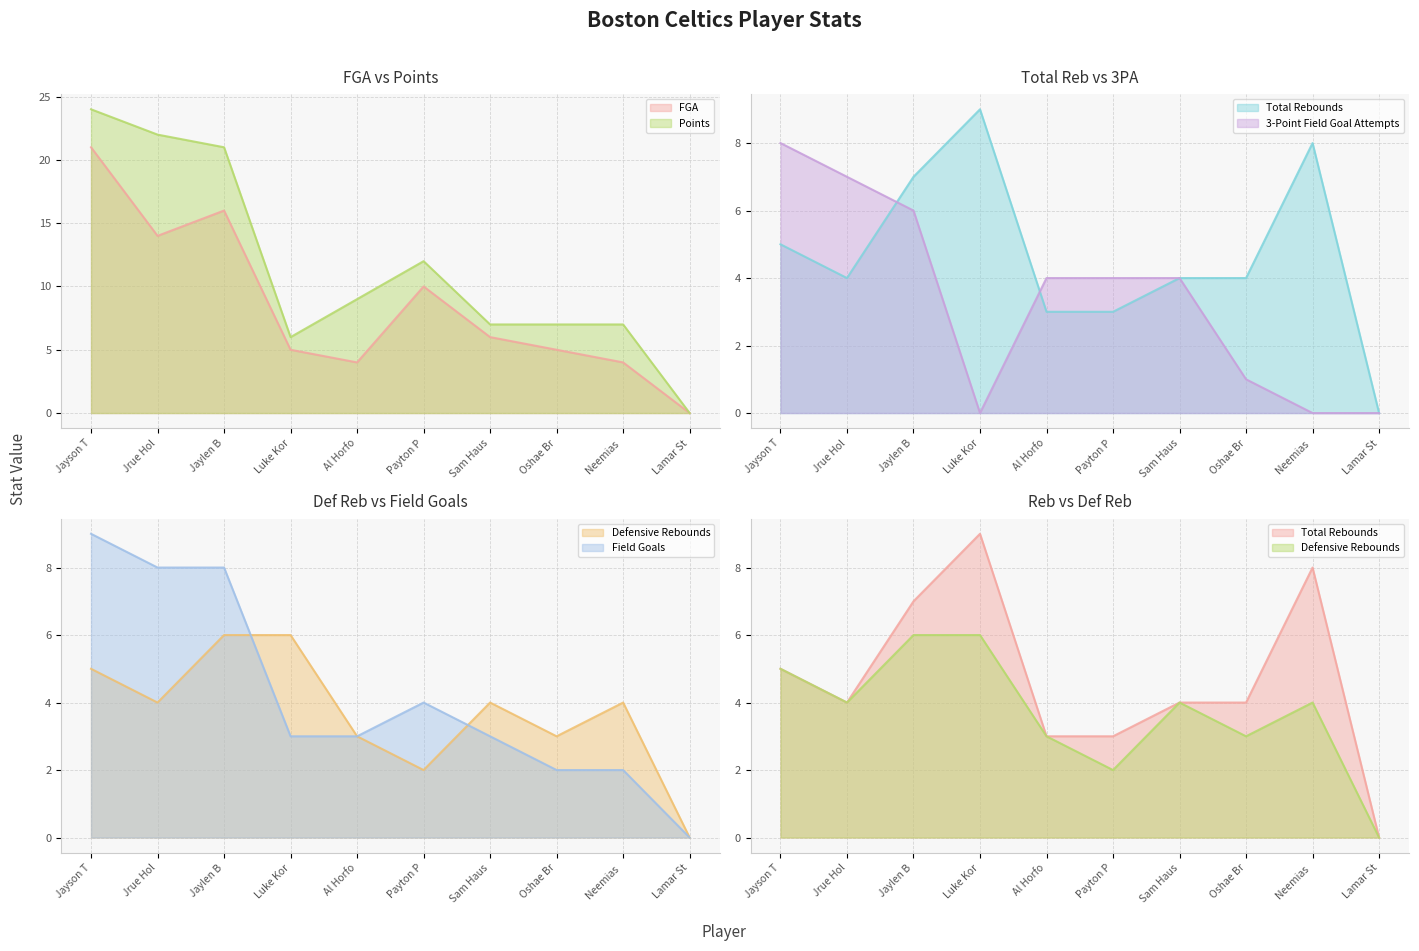

How many values in the FGA line series exceed 6?

4